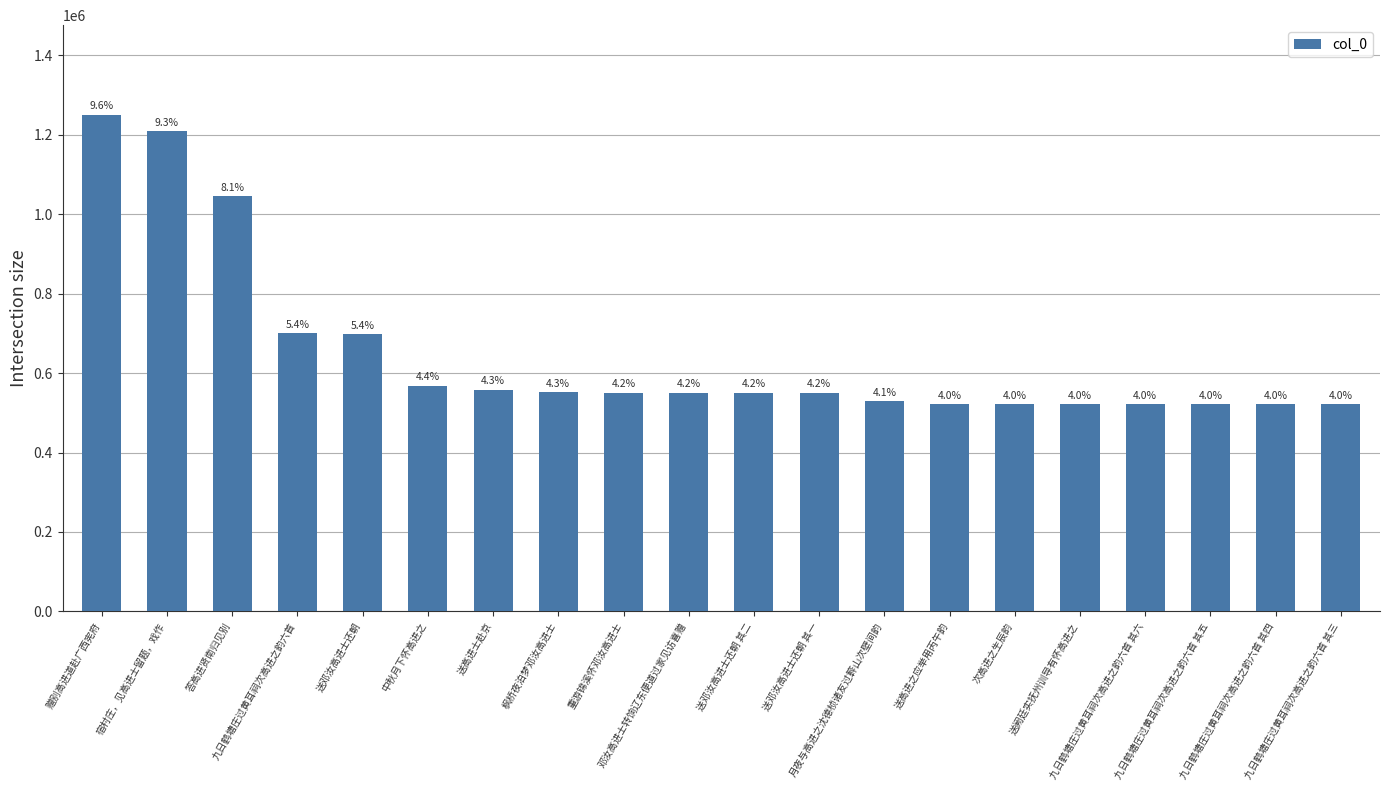

Does the chart contain any negative values?

No